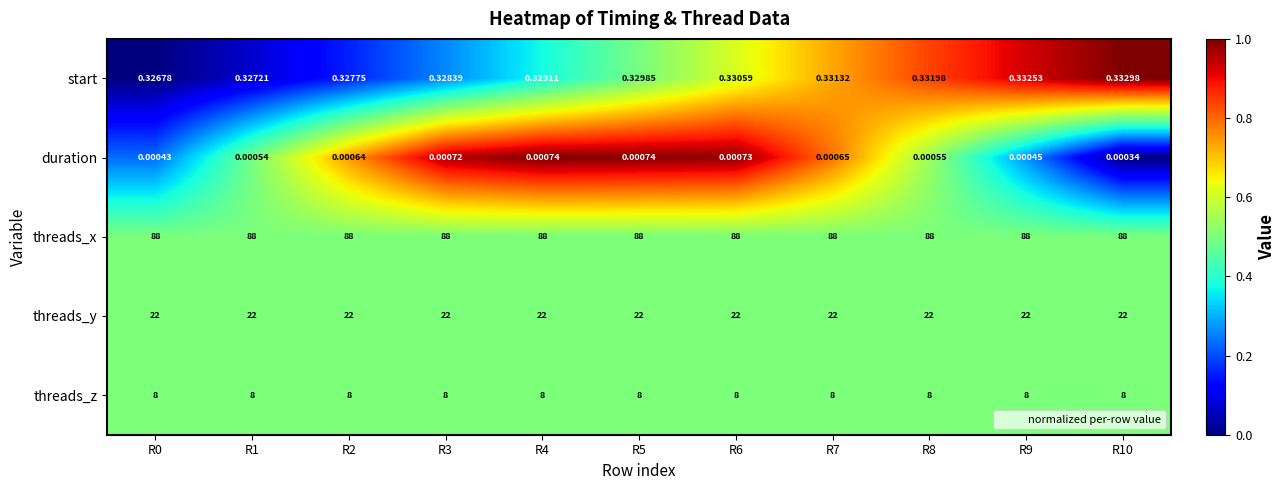

Is the value of start at R10 greater than the value of duration at R8?

Yes